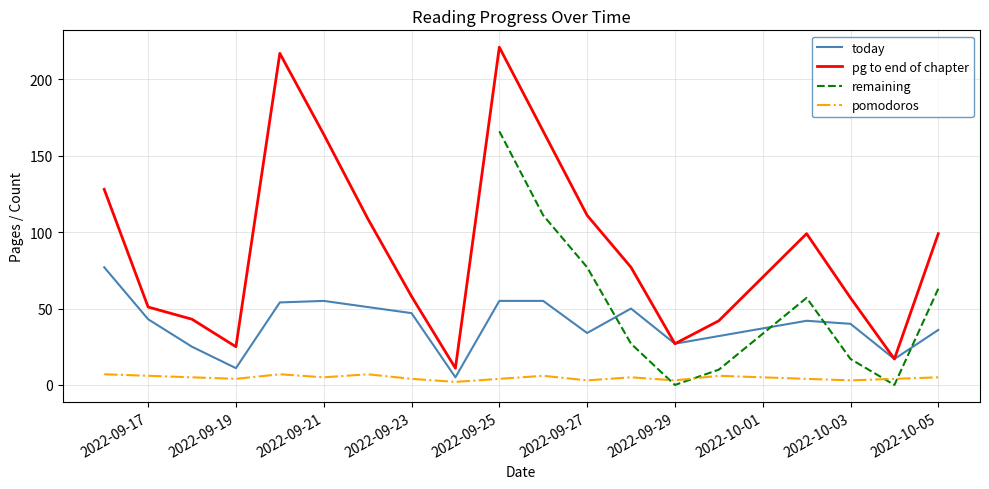

True or false: pg to end of chapter has more than 0 points higher than both neighbors.

True